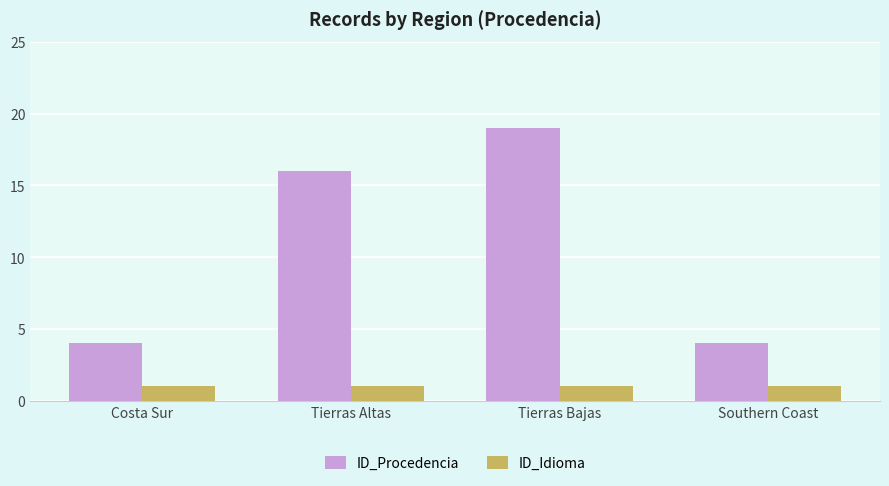

At which category is the sum across all series the highest?

Tierras Bajas